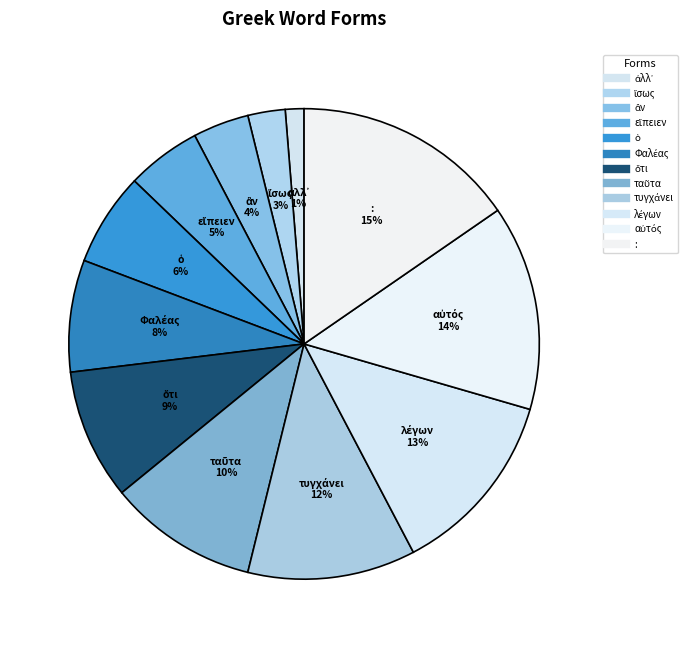

Rank the categories by value from highest to lowest.

:, αὐτός, λέγων, τυγχάνει, ταῦτα, ὅτι, Φαλέας, ὁ, εἴπειεν, ἂν, ἴσως, ἀλλ᾽